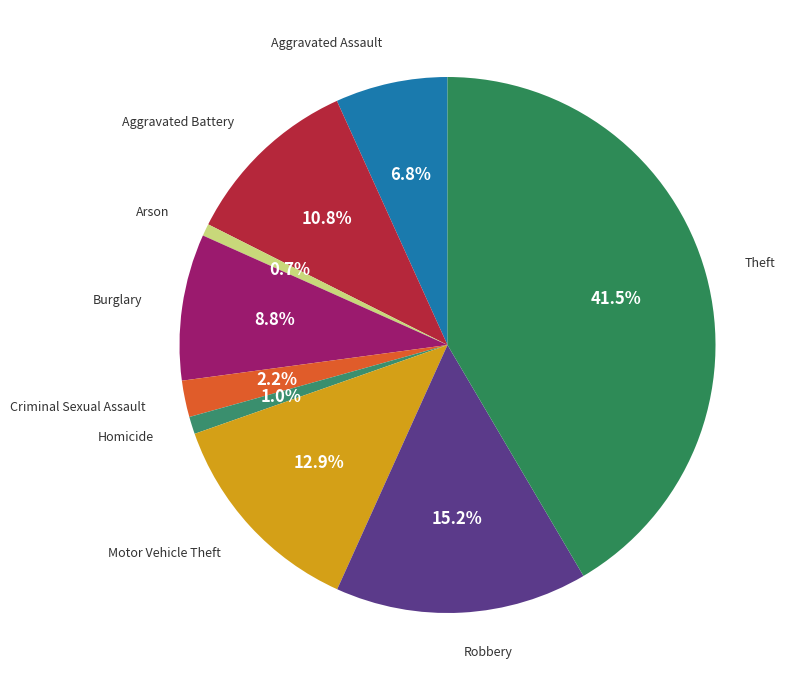

How many slices are in this pie chart?

9